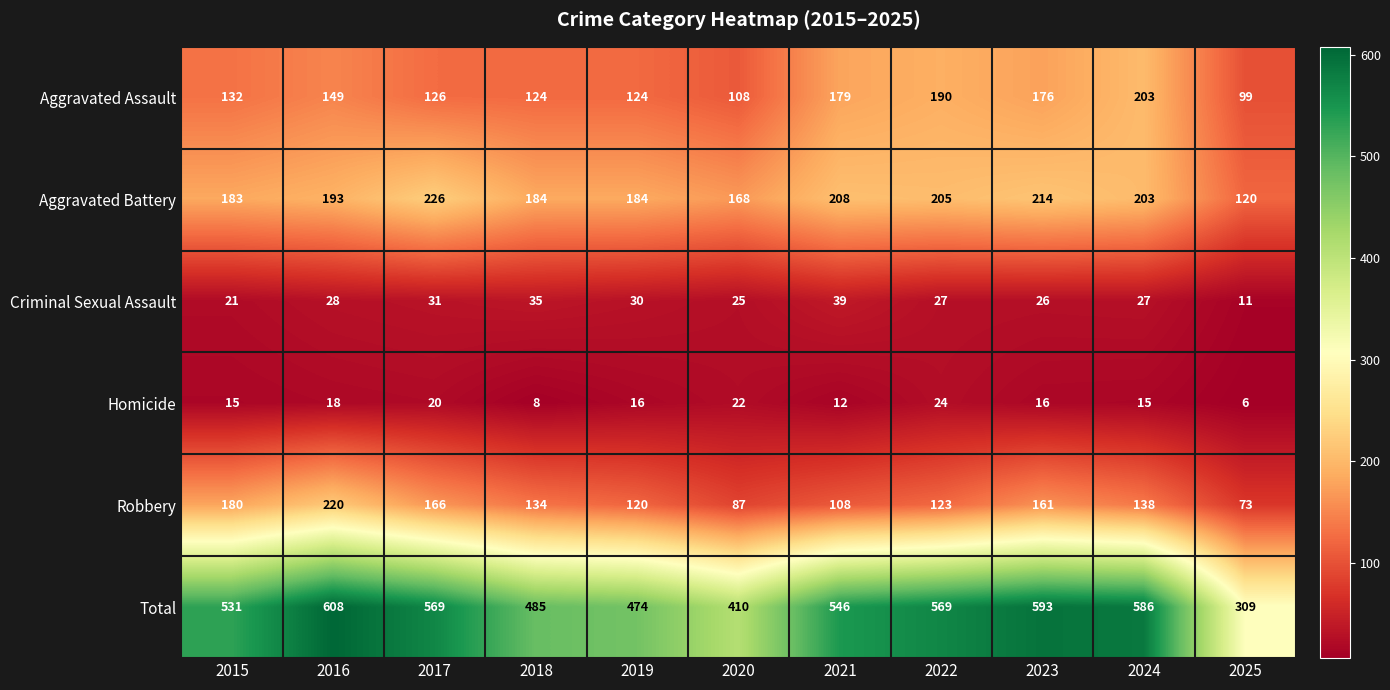

What is the maximum value shown in the chart?

608